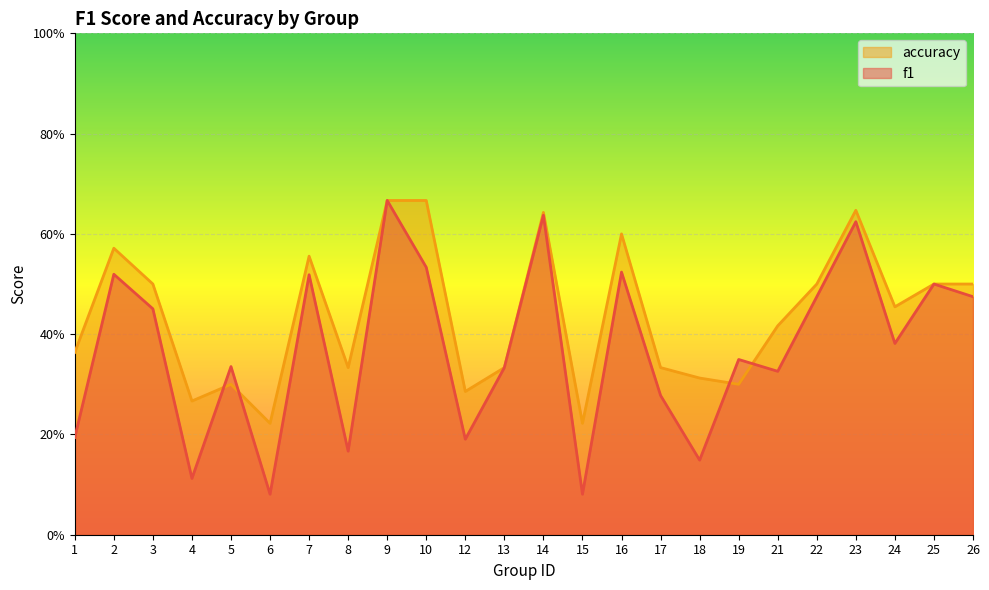

List the series in order of their overall mean, lowest first.

f1, accuracy